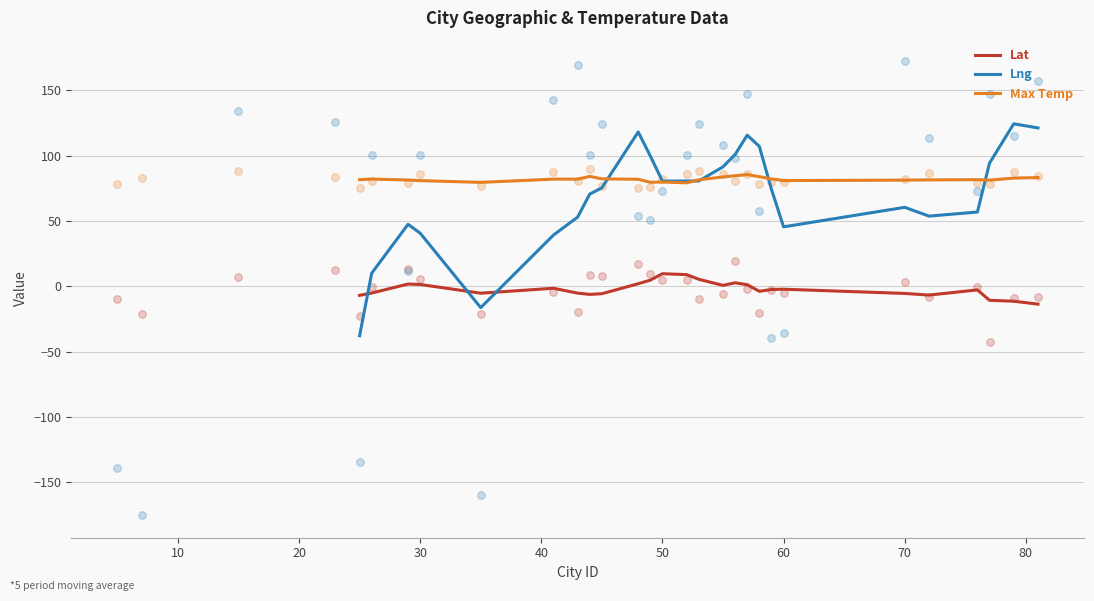

Which series has the largest total across all categories?

Max Temp